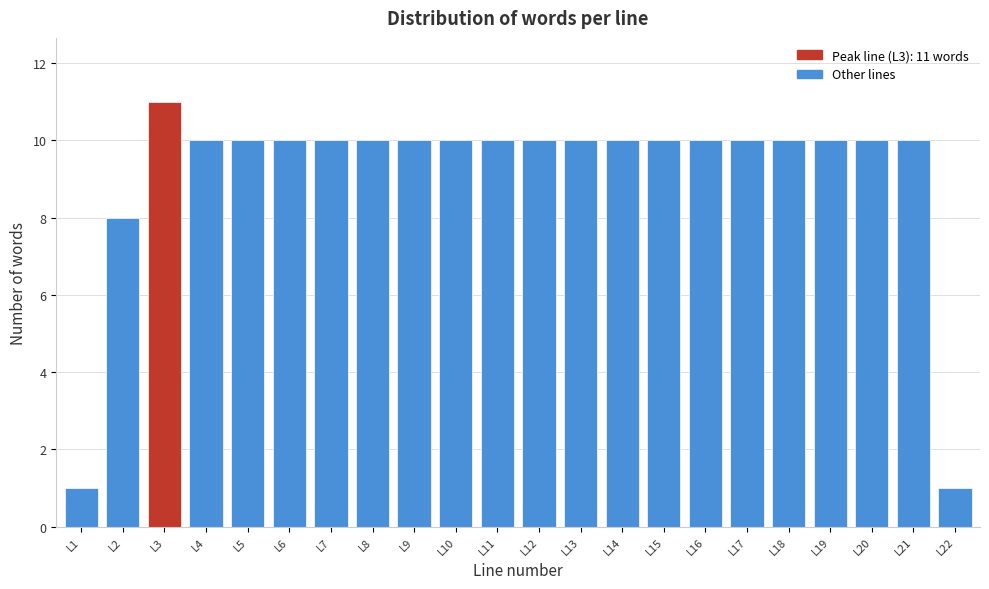

Reading right to left, transcribe all the data shown in this chart.

1	10	10	10	10	10	10	10	10	10	10	10	10	10	10	10	10	10	10	11	8	1